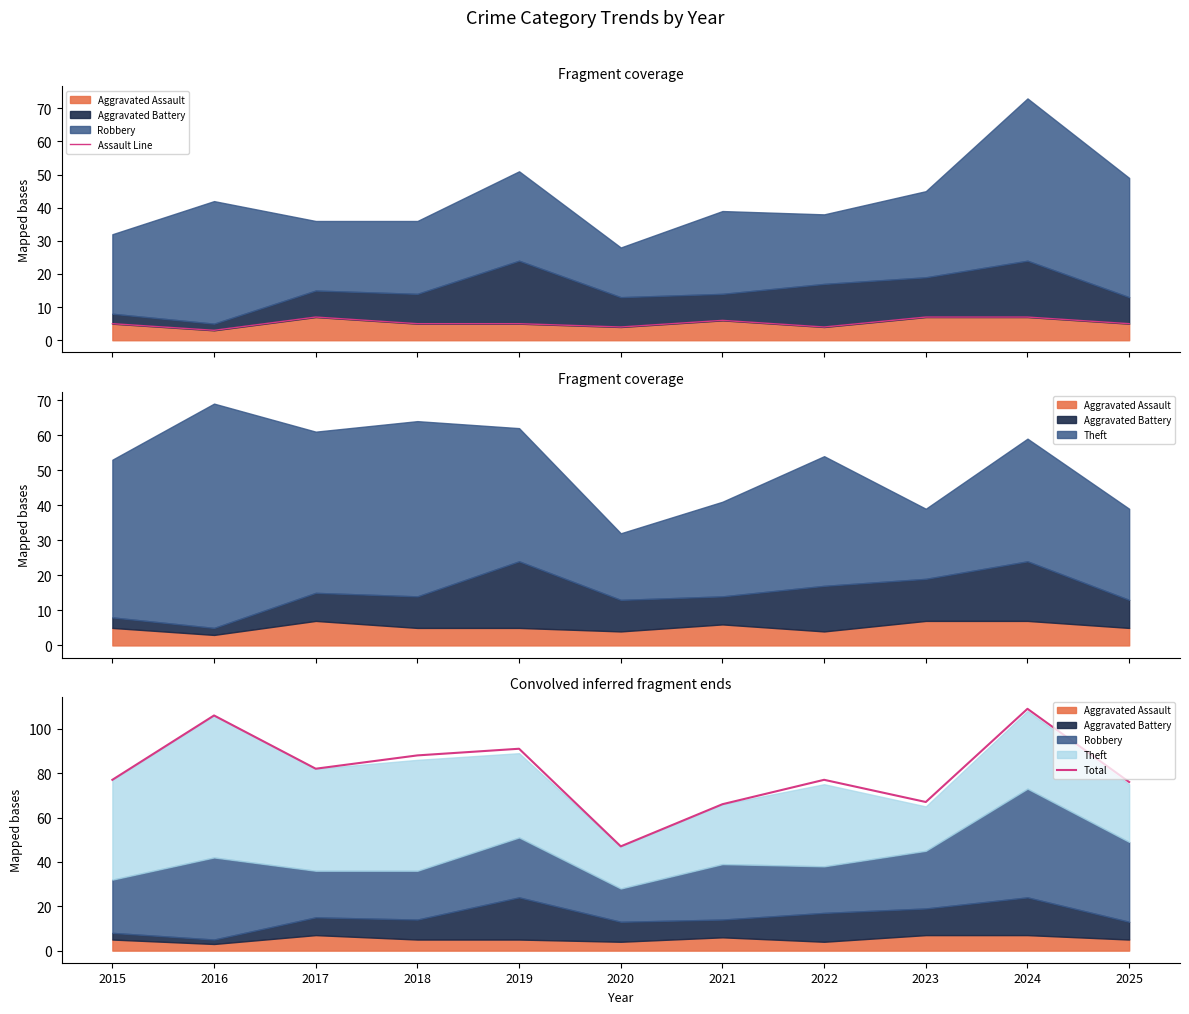

How many lines are shown in the chart?

2